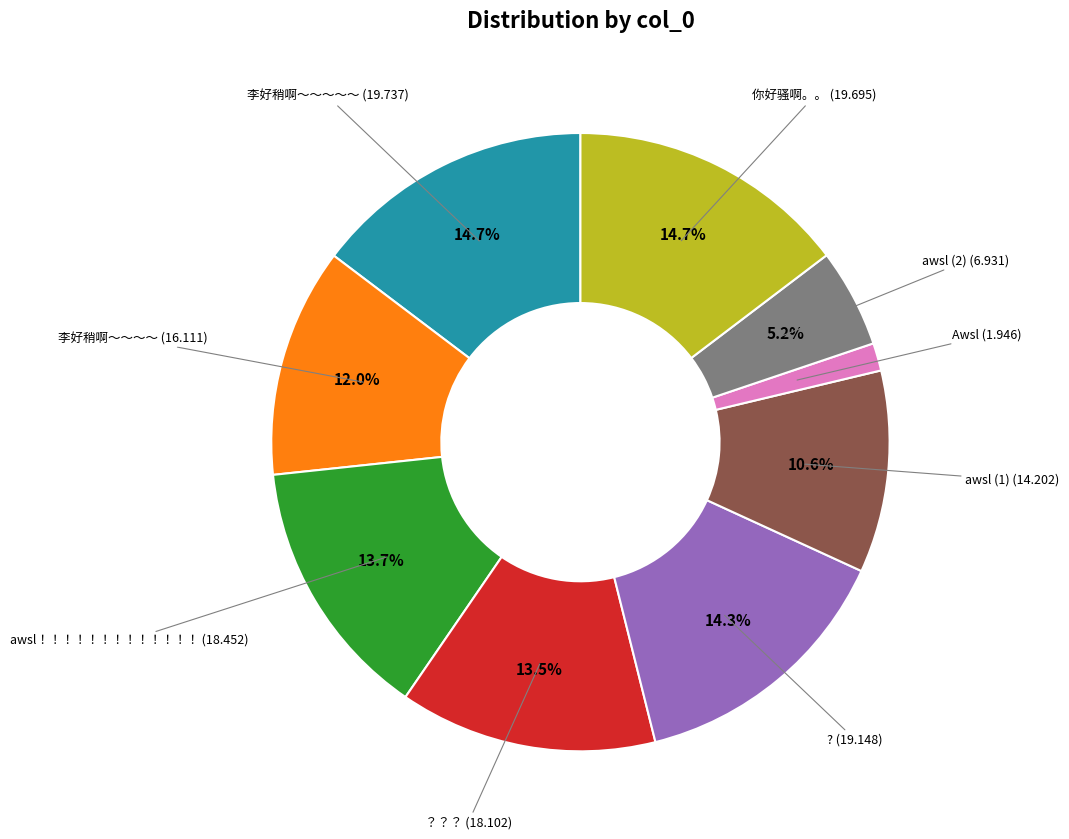

Count the number of slices in the pie.

9